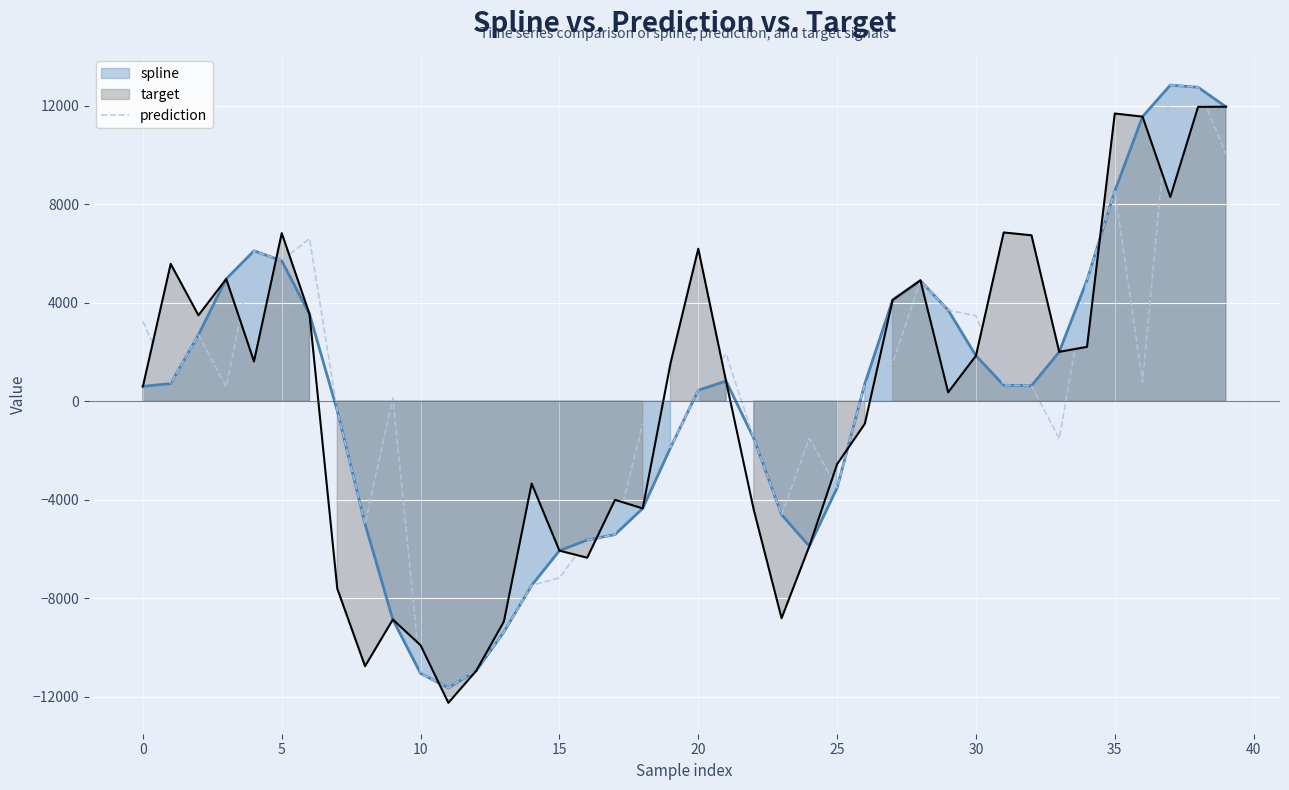

What is the maximum value shown in the chart?

12834.2